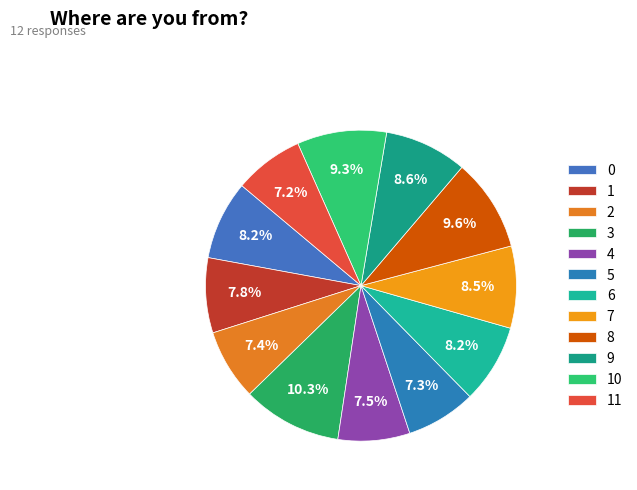

How many slices are in this pie chart?

12